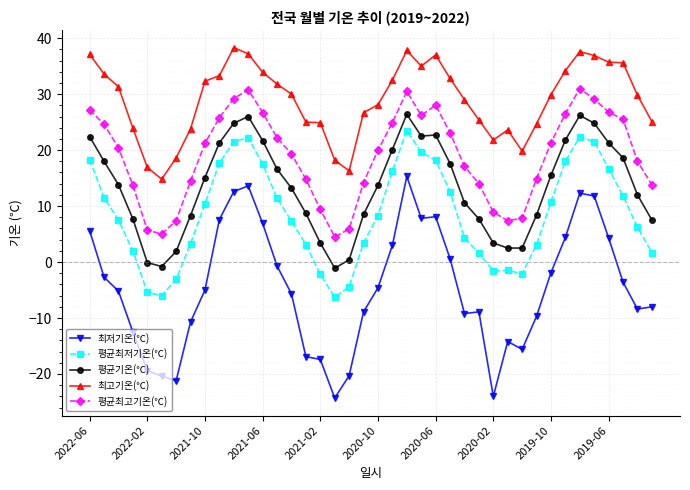

List the series in order of their peak value, highest first.

최고기온(℃), 평균최고기온(℃), 평균기온(℃), 평균최저기온(℃), 최저기온(℃)